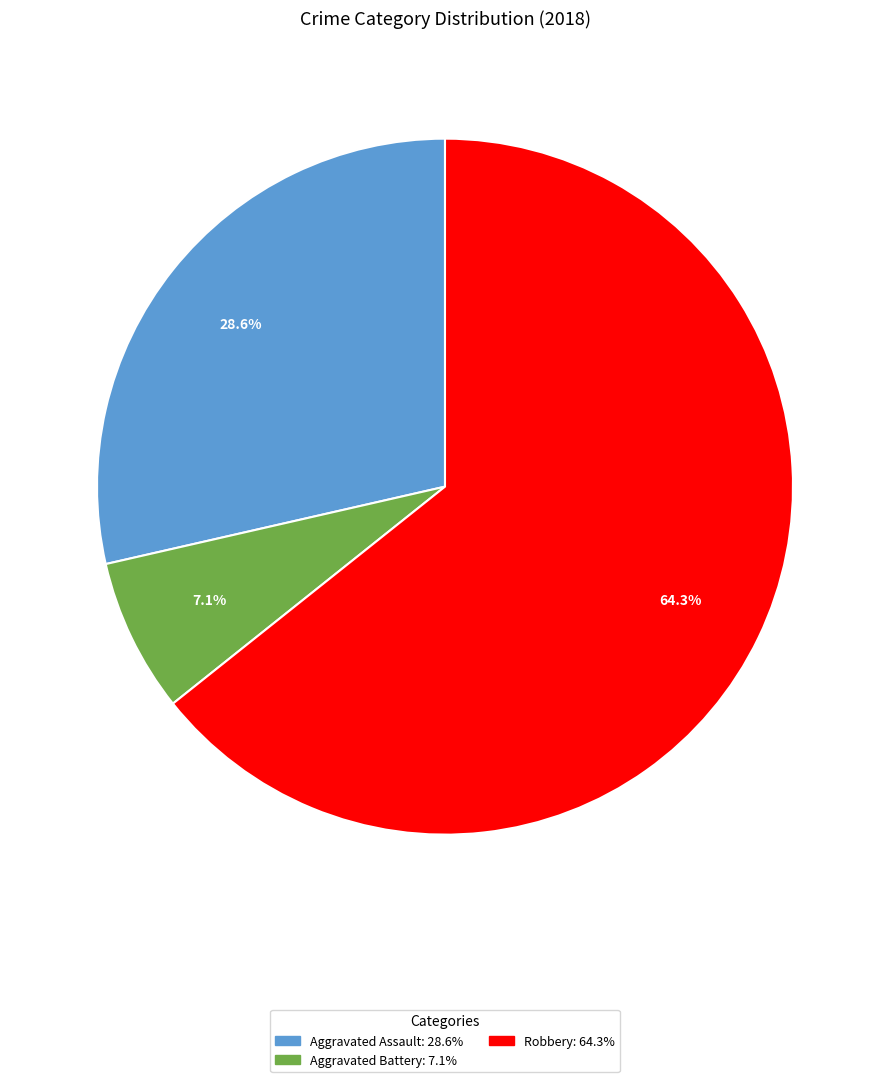

To the nearest percent, what is the difference between the largest and smallest slice percentages?

57%